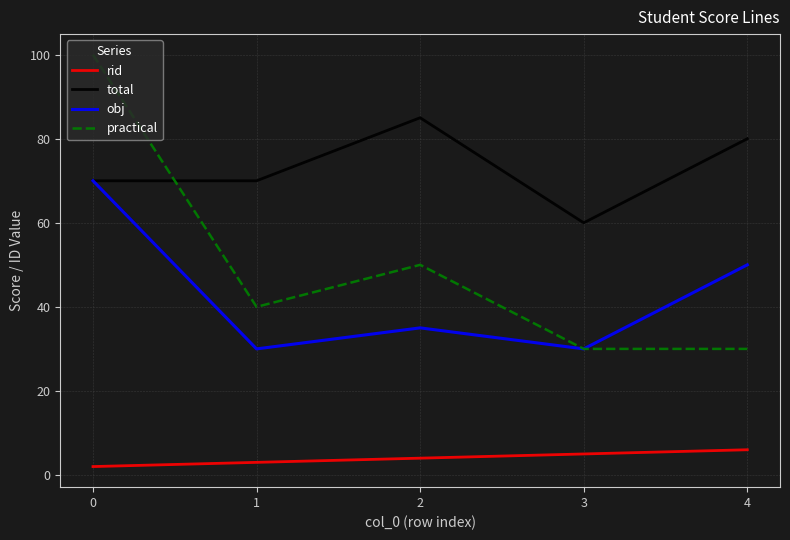

How many series are shown in this chart?

4